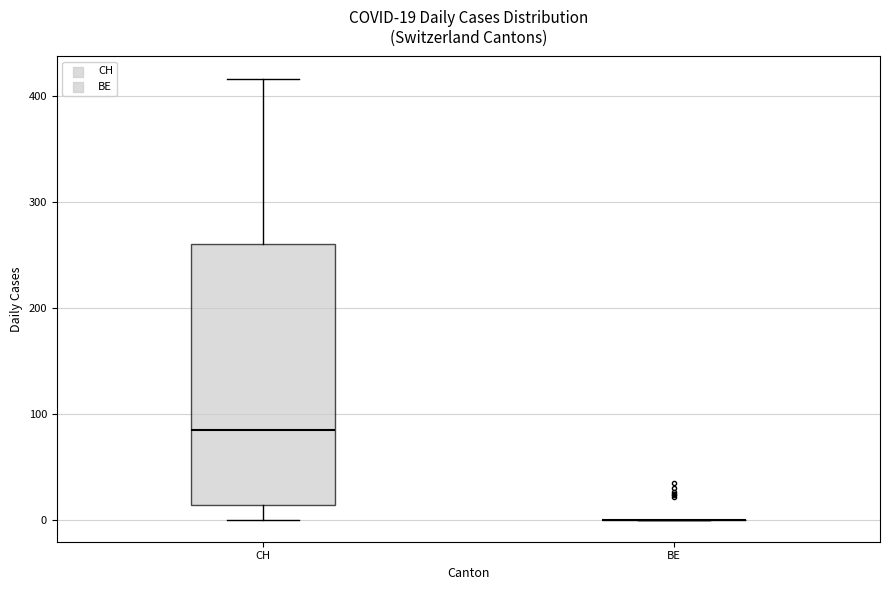

Which box is the tallest, from its lower edge to its upper edge?

CH